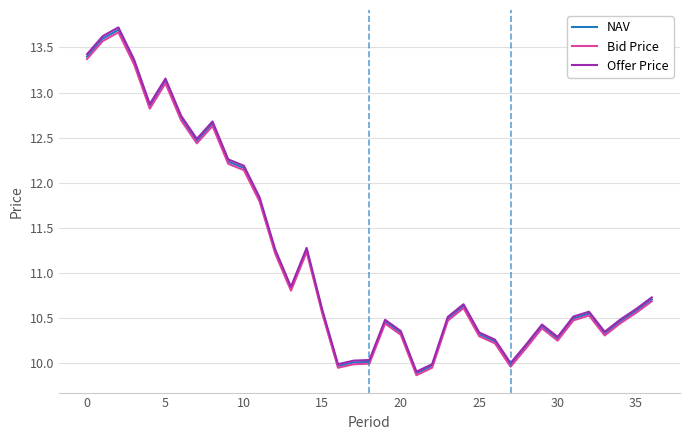

What is the highest value of the NAV series?

13.7